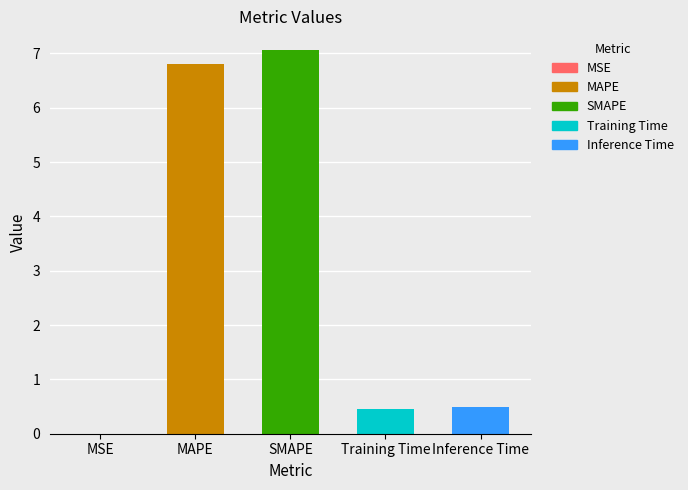

Reading left to right, transcribe all the data shown in this chart.

0.0	6.8	7.1	0.4	0.5